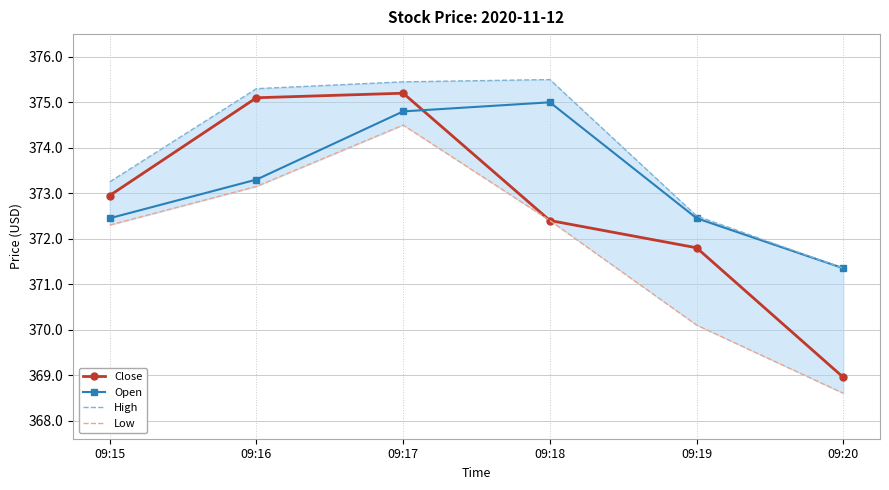

Rank the categories by Open value from highest to lowest.

09:18, 09:17, 09:16, 09:15, 09:19, 09:20